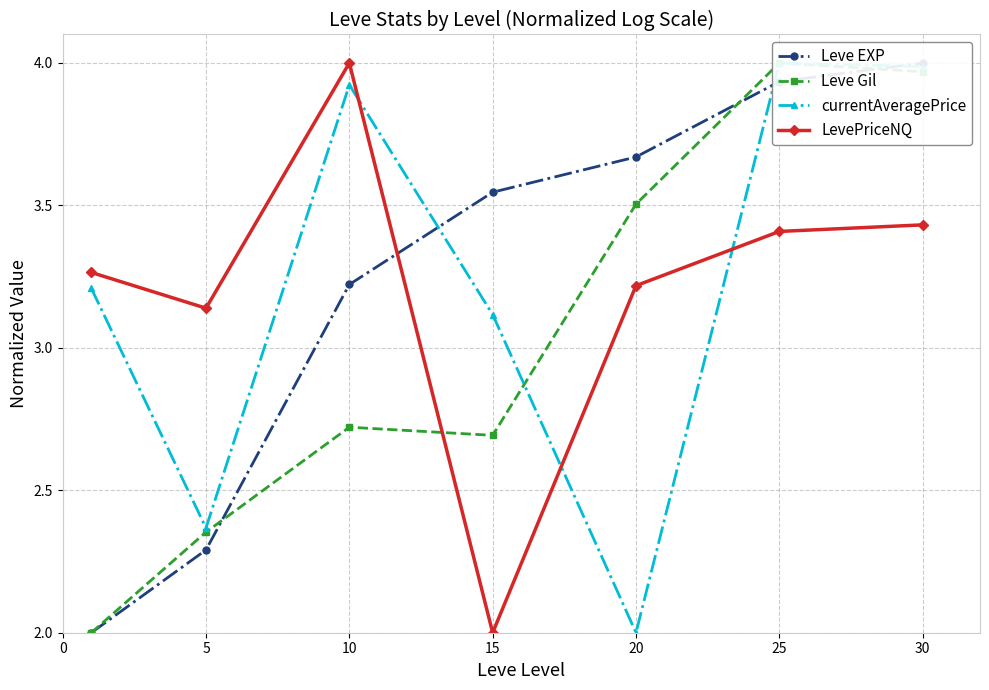

True or false: LevePriceNQ has a value of 4.0 at 10.

True